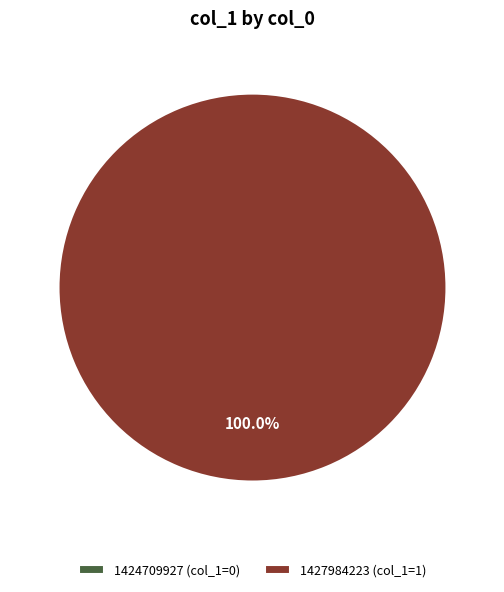

To the nearest percent, what is the combined percentage of 1427984223 and 1424709927?

100%